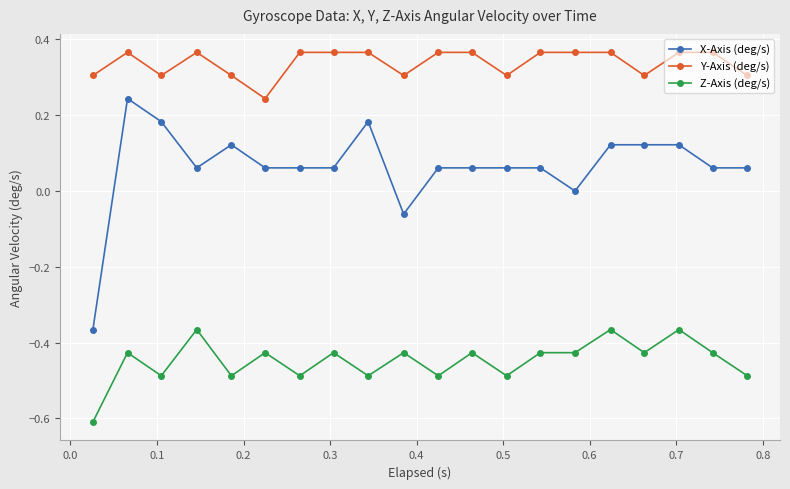

True or false: Z-Axis (deg/s) and Y-Axis (deg/s) cross at least once.

False